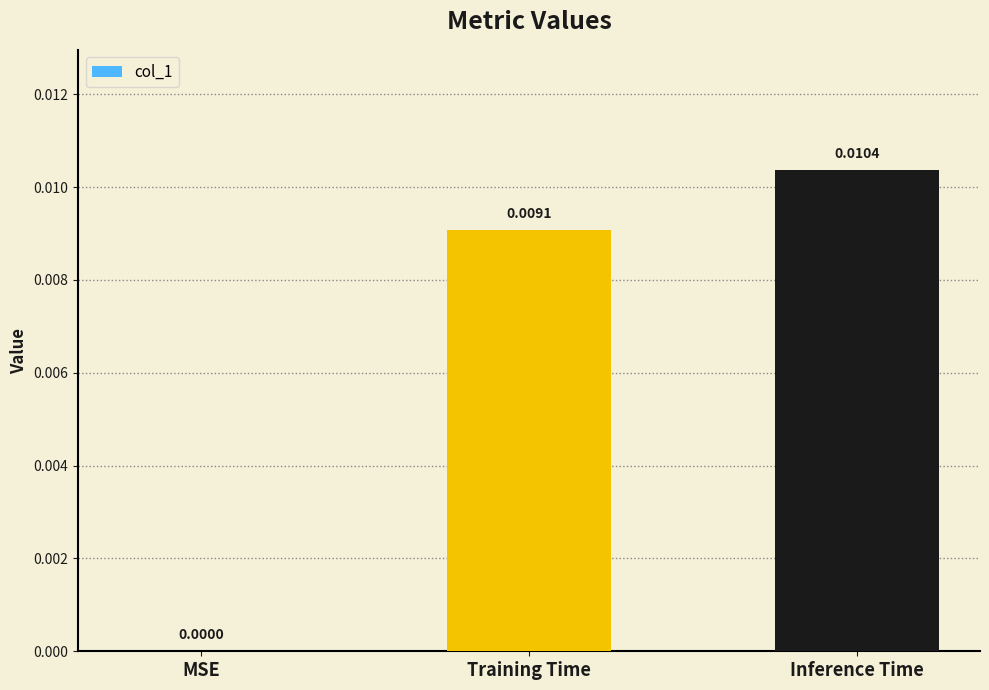

At which label is the value closest to 0?

MSE